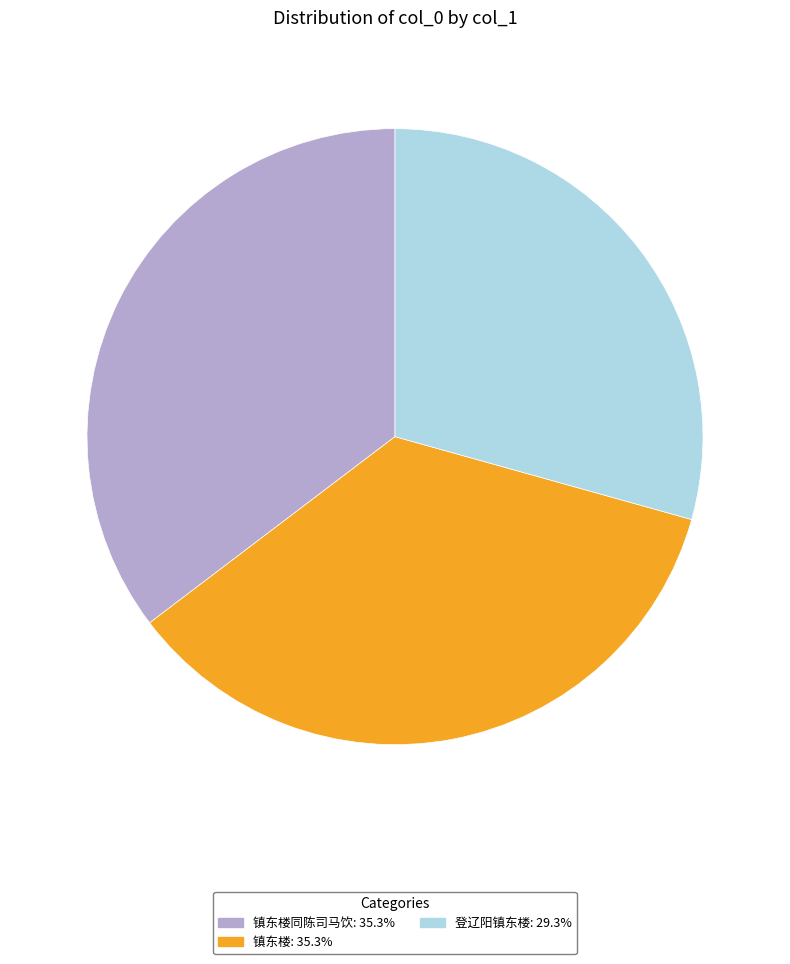

Count the number of slices in the pie.

3